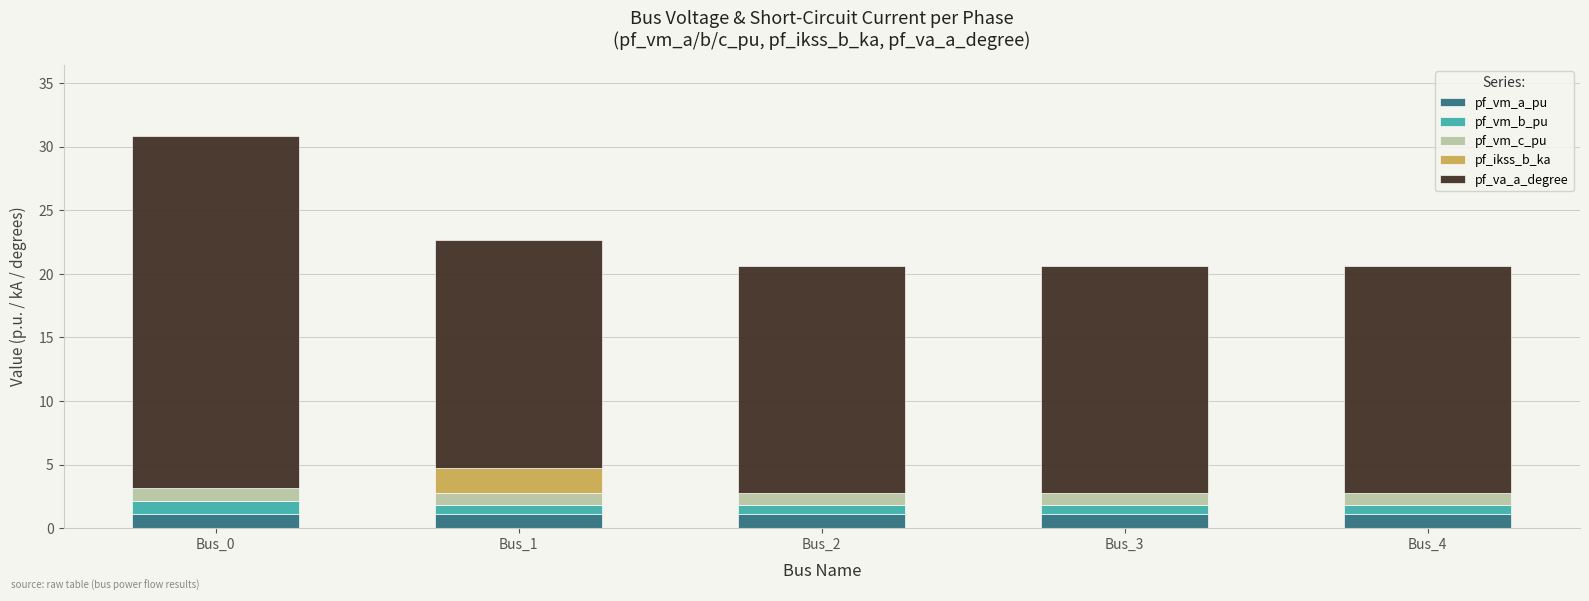

What is the sum of the pf_vm_a_pu values at Bus_3 and Bus_0?

2.2